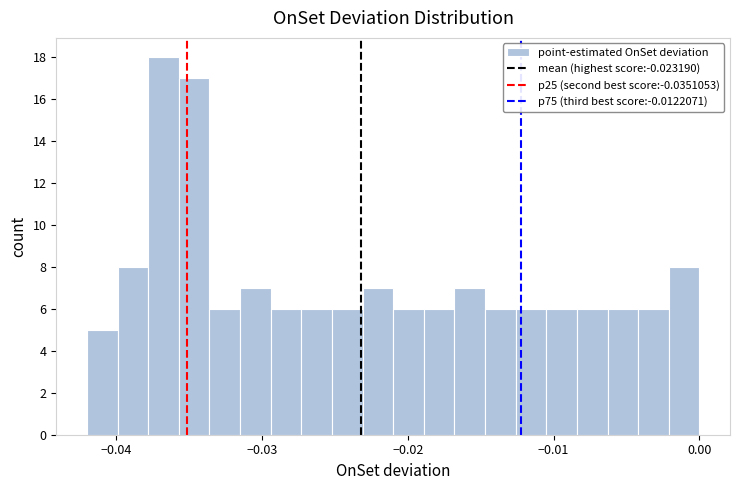

Read against the x-axis, roughly where is the centre of the tallest bar?

-0.037